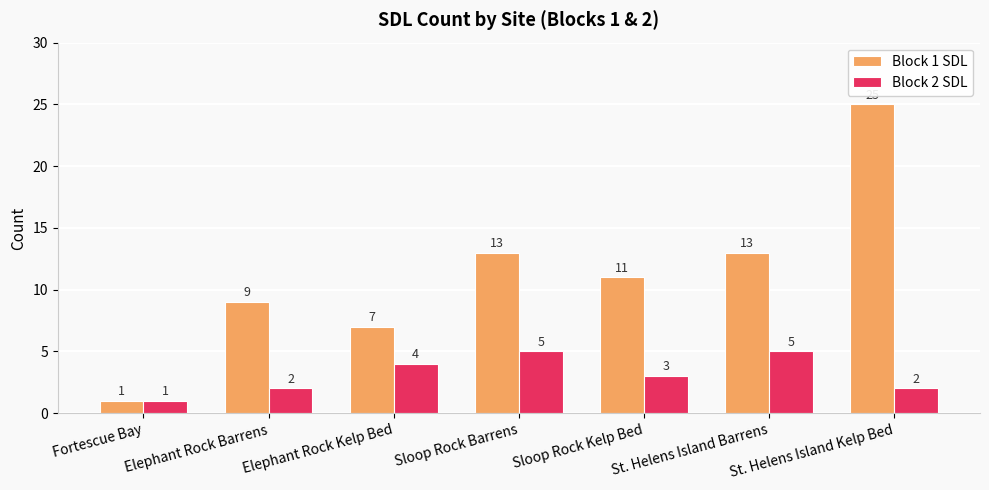

What is the lowest value of the Block 1 SDL series?

1